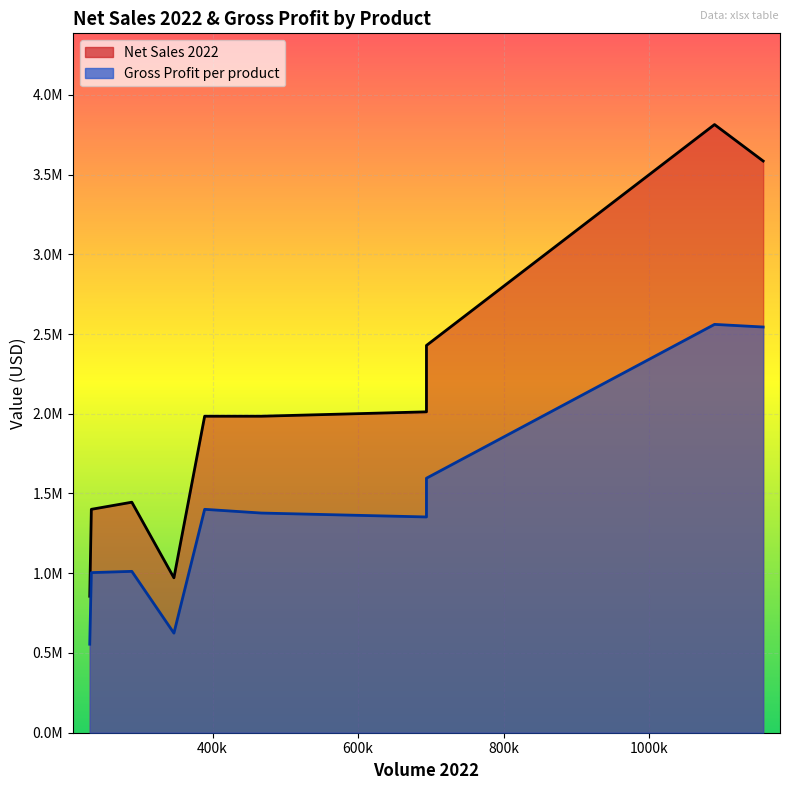

Rank the series at Starbust Strong Hair 150ml from lowest to highest value.

Gross Profit per product, Net Sales 2022